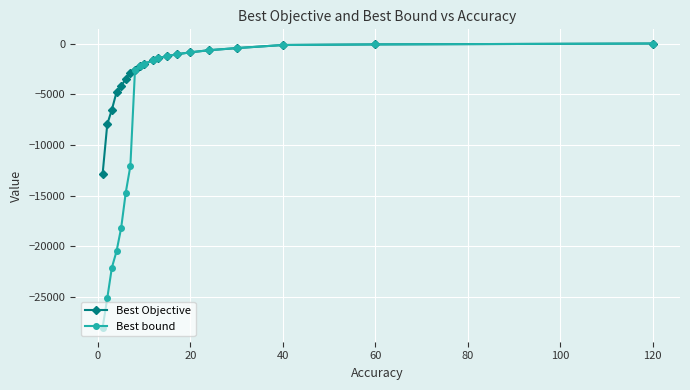

Which series has the largest total across all categories?

Best Objective